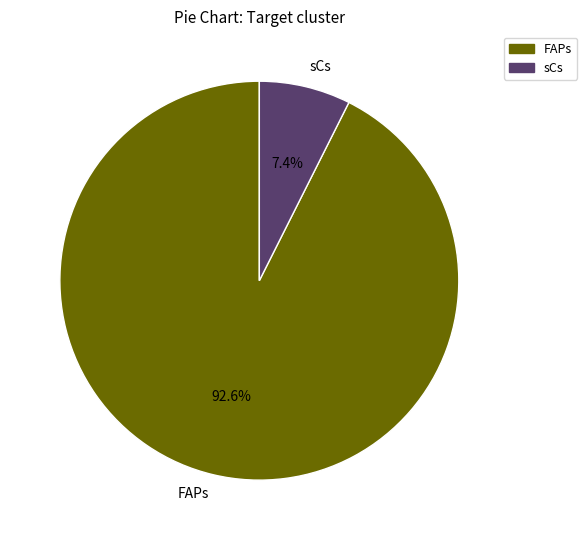

Count the number of slices in the pie.

2